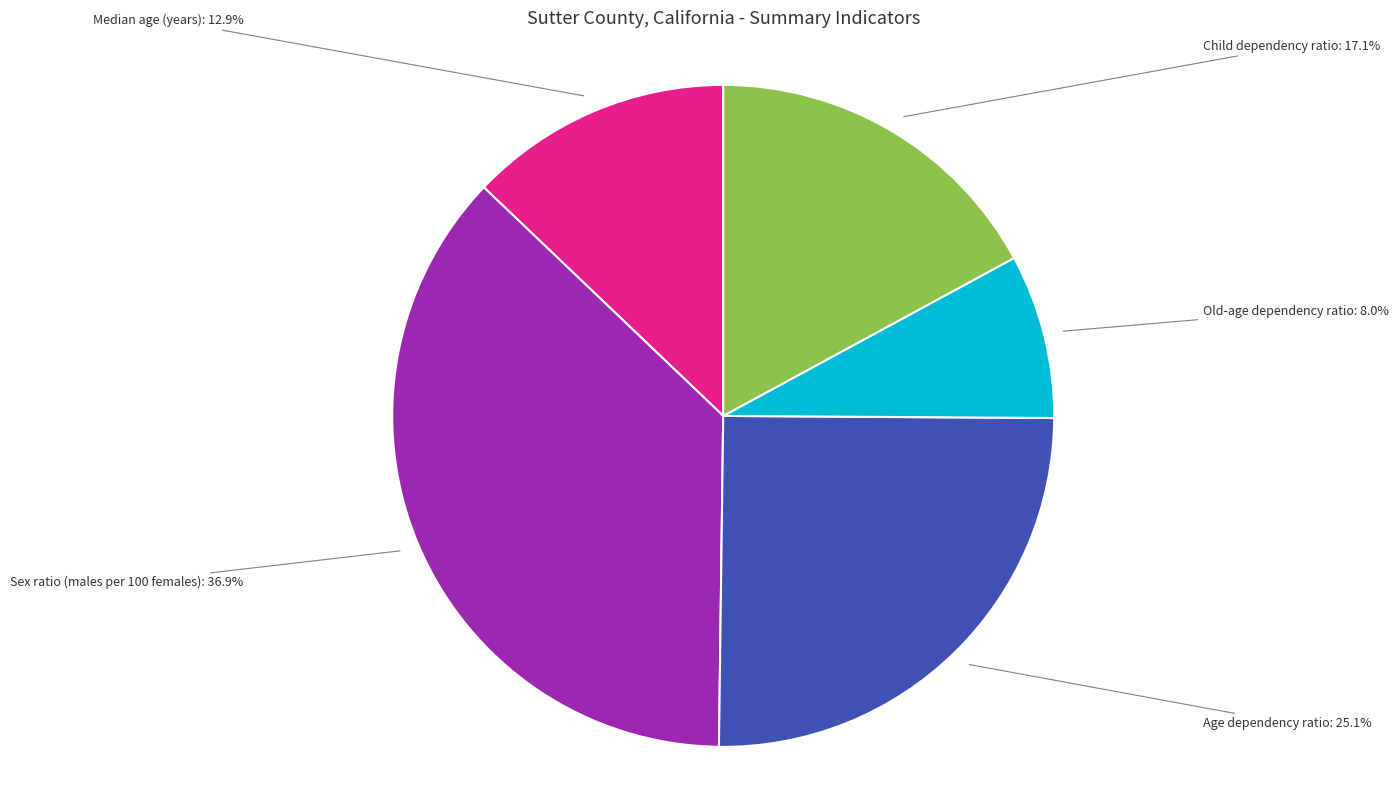

Count the number of slices in the pie.

5